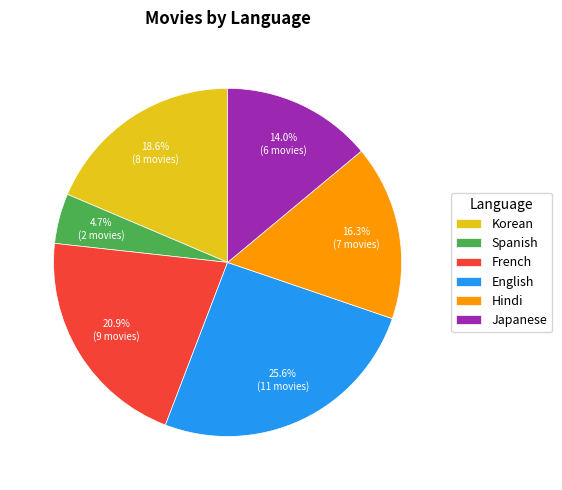

To the nearest percent, what portion does Korean represent?

19%